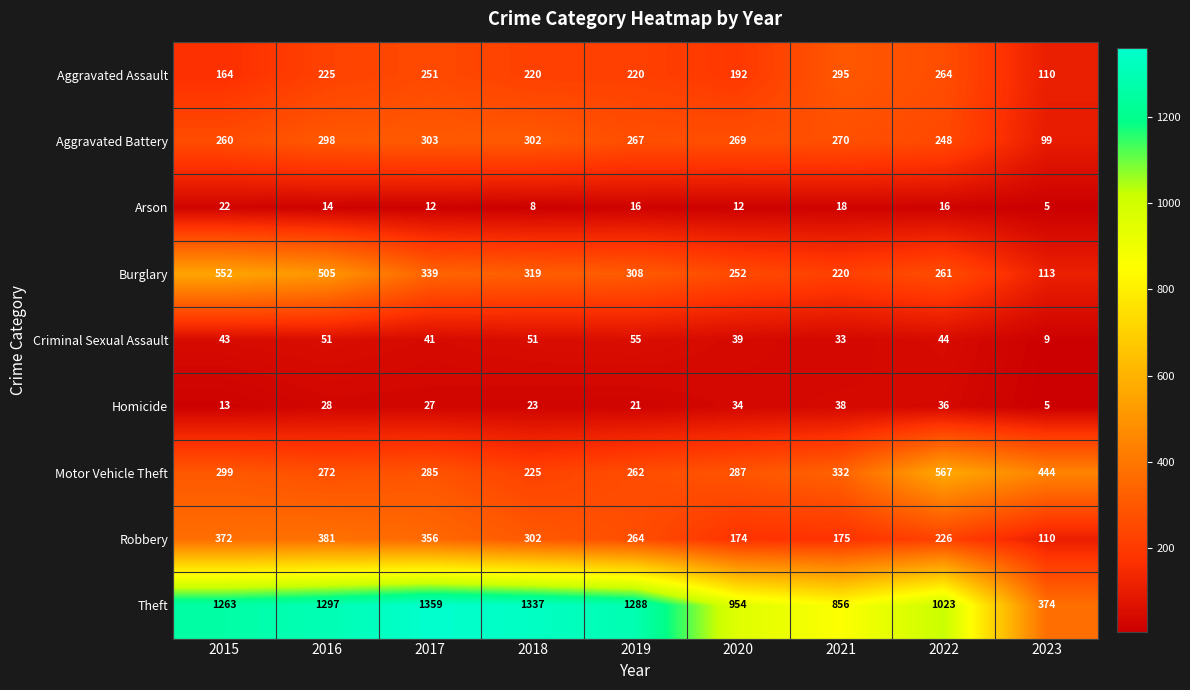

What is the sum of all Aggravated Battery values?

2316